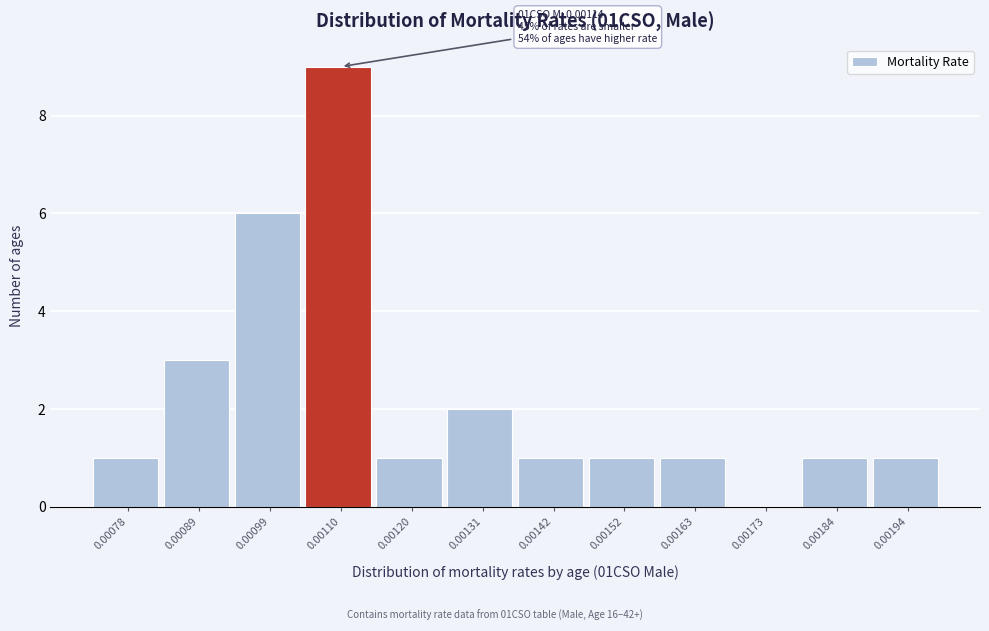

Reading right to left, list all the values displayed in this chart.

0.00194=1	0.00184=1	0.00173=0	0.00163=1	0.00152=1	0.00142=1	0.00131=2	0.00120=1	0.00110=9	0.00099=6	0.00089=3	0.00078=1